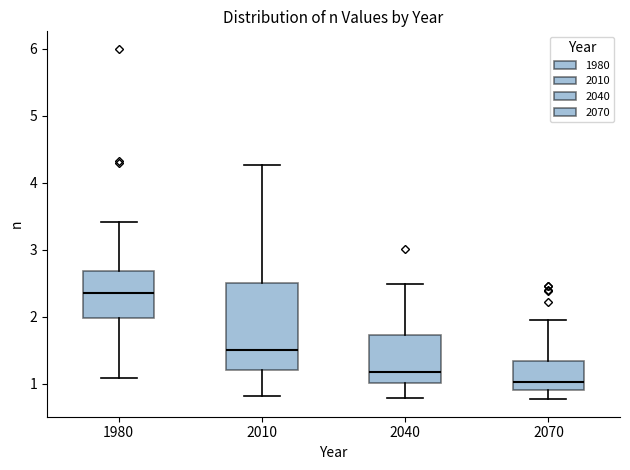

Which box's median line is the highest?

1980